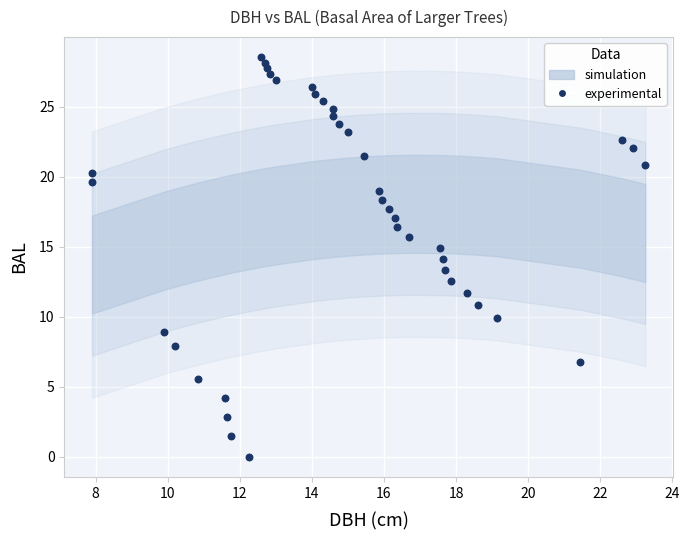

What is the range of X values (max minus min)?

15.3